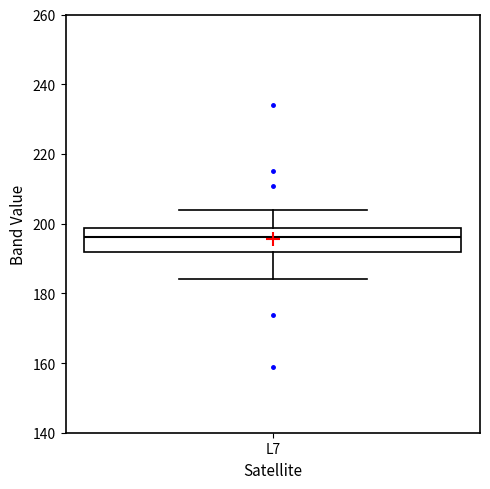

Transcribe this box plot: give where the median line is, the range the box spans, and where the two whiskers end, as read against the y-axis. The values are not printed on the chart, so give them approximately, as read against the axis.

median 196, box 192 to 198, whiskers 184 to 204